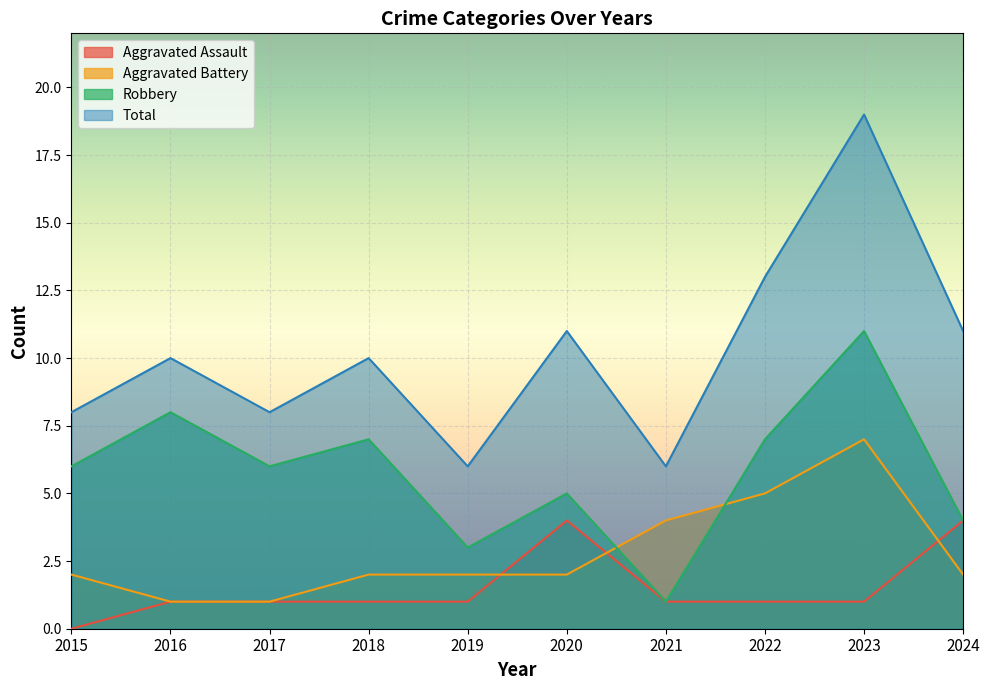

Reading right to left, transcribe all the data shown in this chart.

Aggravated Assault: 2024=4	2023=1	2022=1	2021=1	2020=4	2019=1	2018=1	2017=1	2016=1	2015=0
Aggravated Battery: 2024=2	2023=7	2022=5	2021=4	2020=2	2019=2	2018=2	2017=1	2016=1	2015=2
Robbery: 2024=4	2023=11	2022=7	2021=1	2020=5	2019=3	2018=7	2017=6	2016=8	2015=6
Total: 2024=11	2023=19	2022=13	2021=6	2020=11	2019=6	2018=10	2017=8	2016=10	2015=8